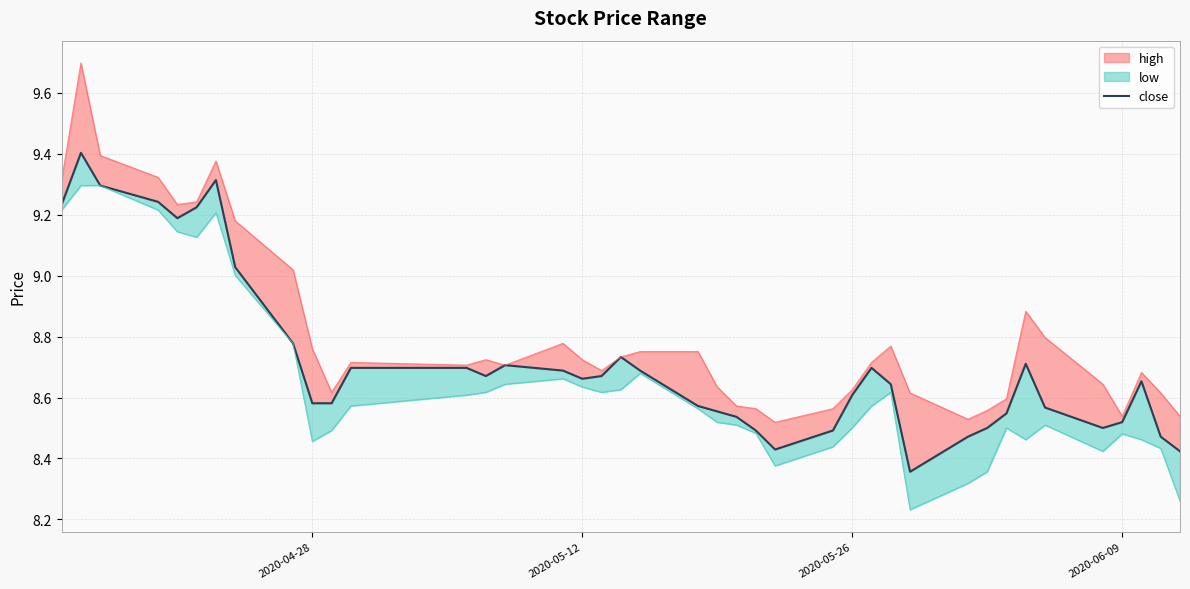

What is the difference between the maximum and second lowest values?

1.0